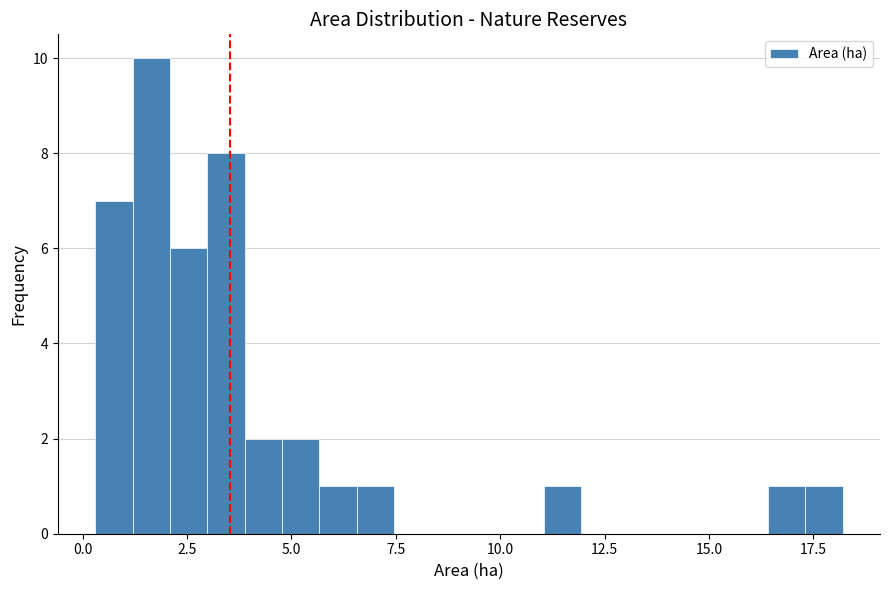

Read against the x-axis, roughly where is the centre of the tallest bar?

1.5